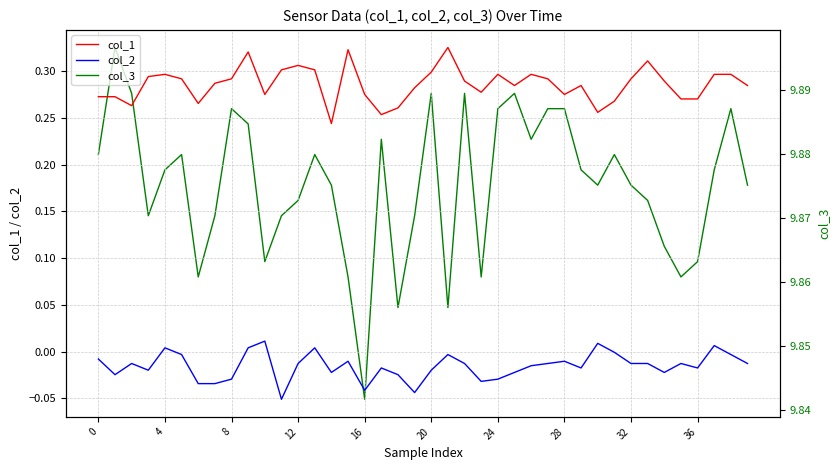

True or false: col_3 and col_1 cross at least once.

False